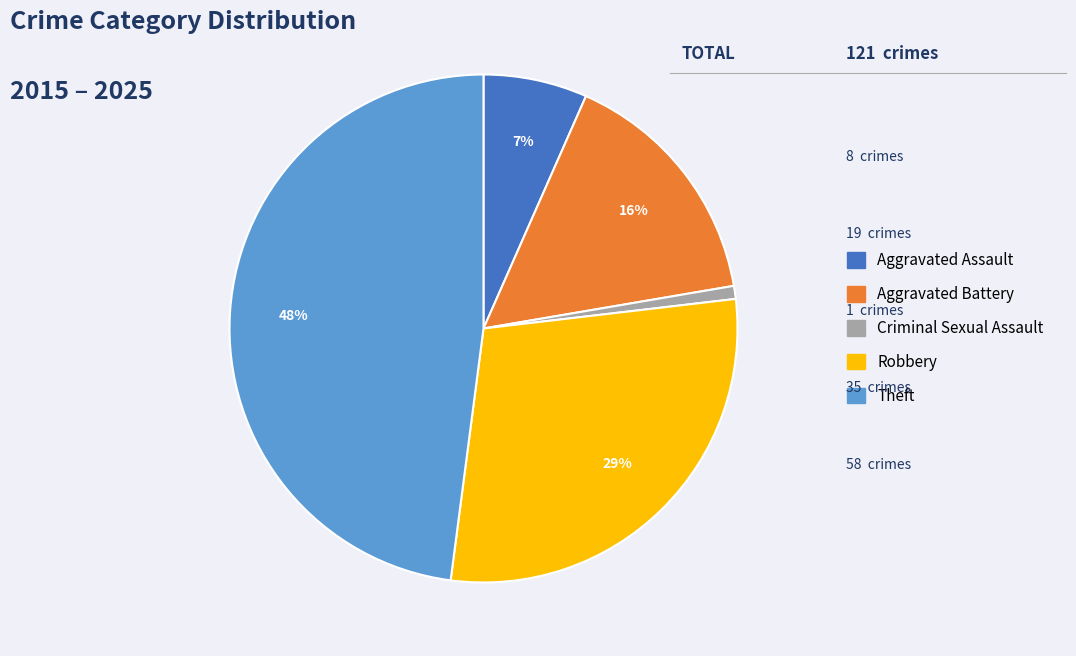

How many slices are in this pie chart?

5